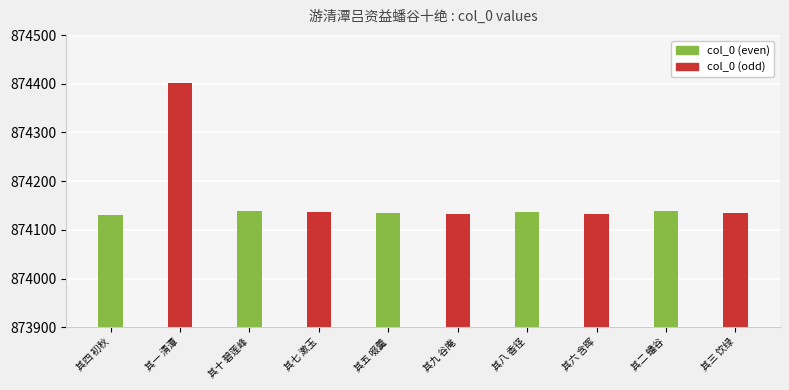

Which category has the highest value across all series?

其一 清潭